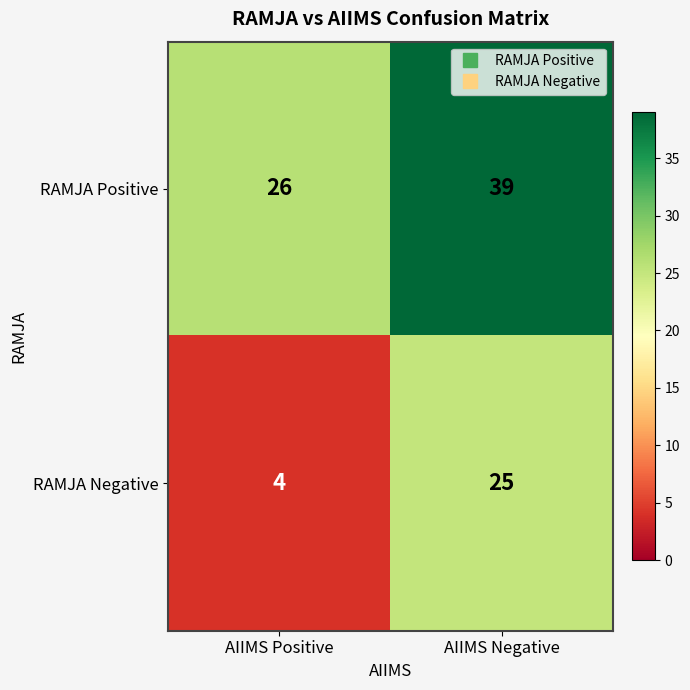

At which category does the chart reach its peak across all series?

AIIMS Negative